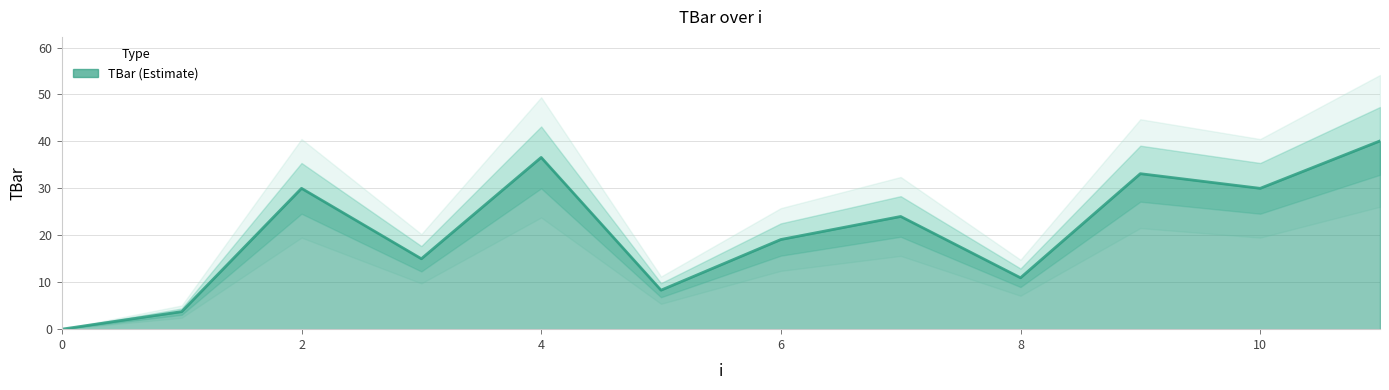

What is the difference between the values at 10 and 11?

10.1